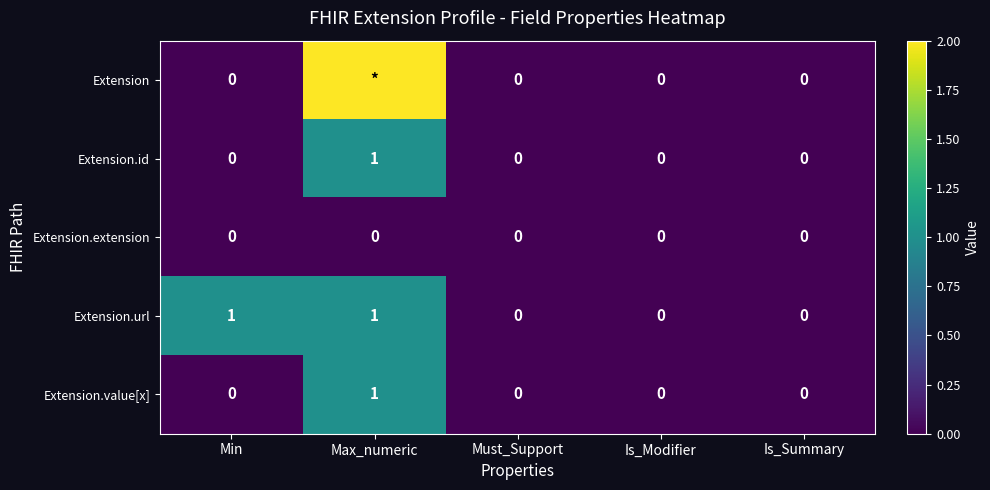

Count the Extension.url values in the range 0 to 1.

5